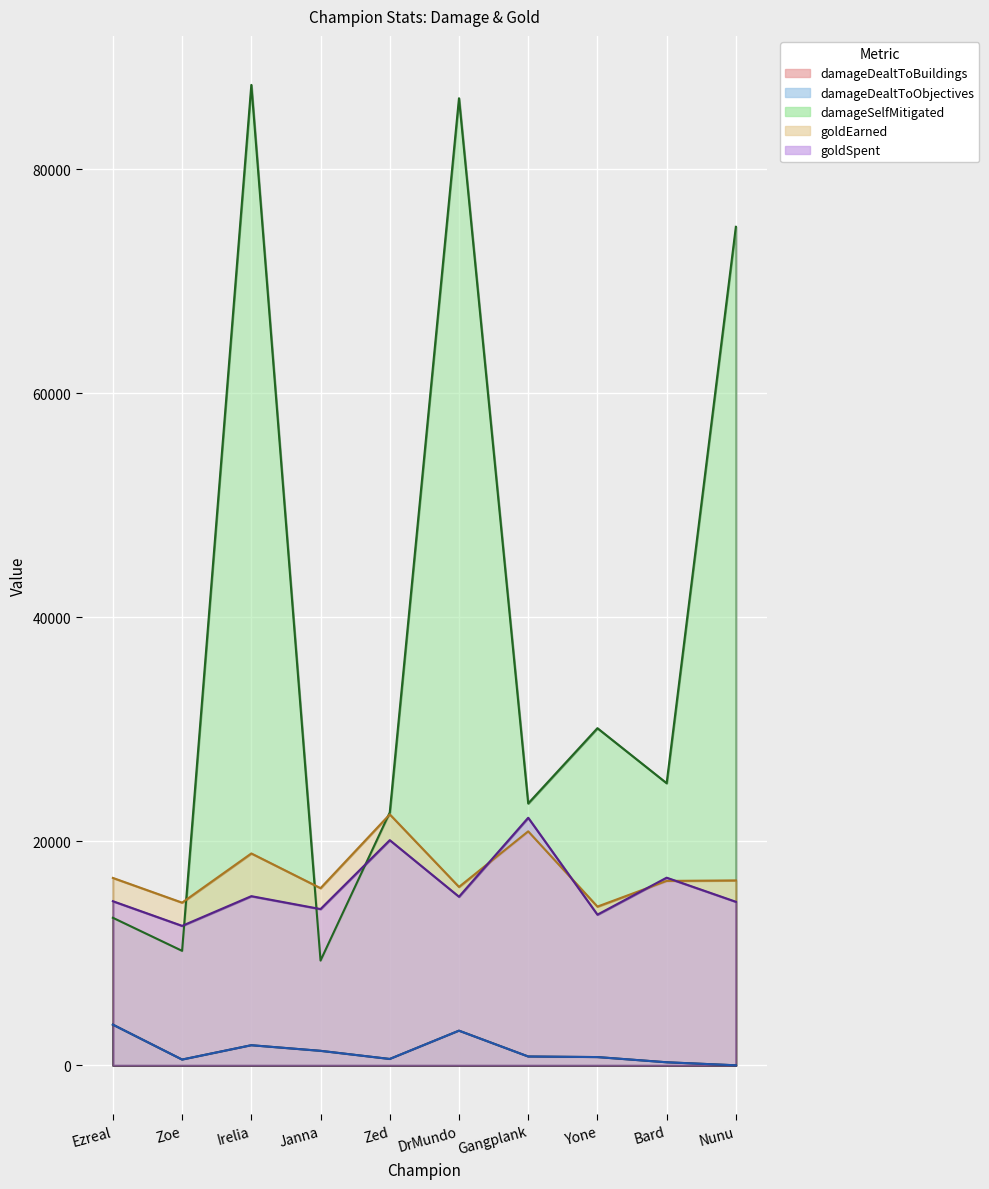

Is it true that damageDealtToObjectives equals 93 at Bard?

False